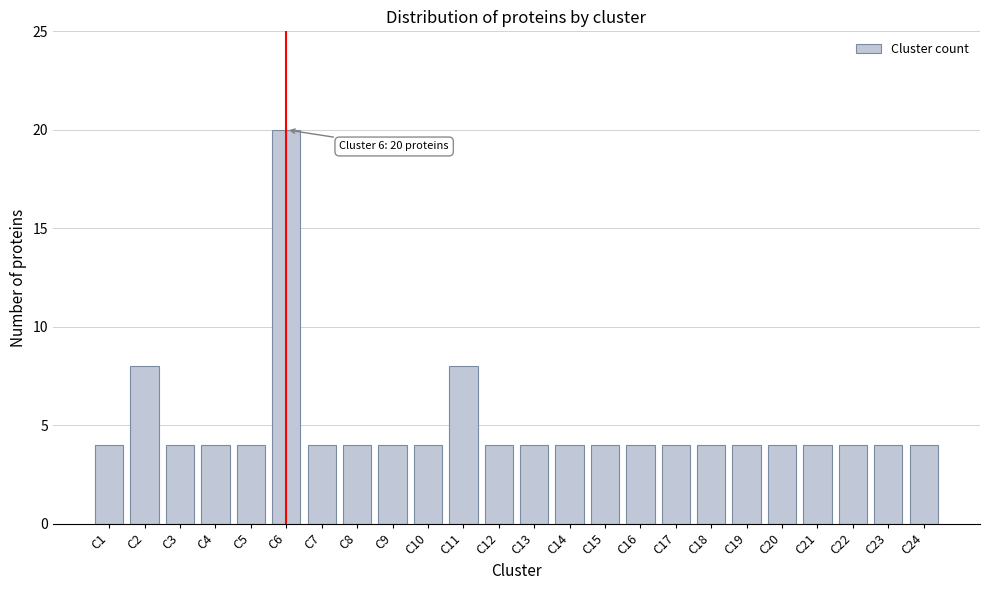

Reading right to left, extract all data points from this chart.

4	4	4	4	4	4	4	4	4	4	4	4	4	8	4	4	4	4	20	4	4	4	8	4